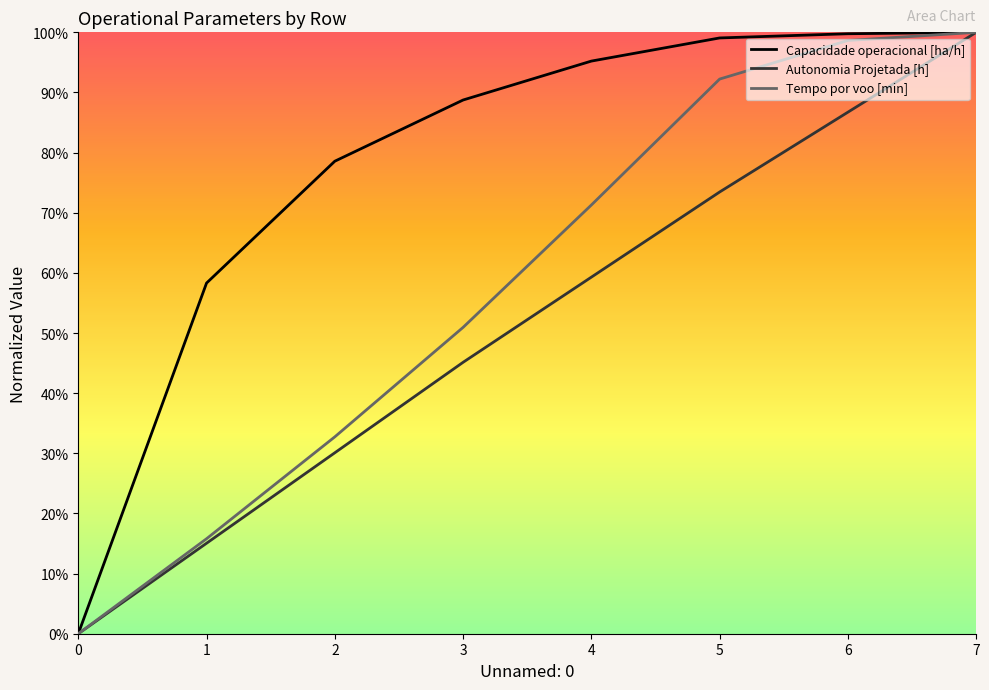

Which series has the largest total across all categories?

Capacidade operacional [ha/h]